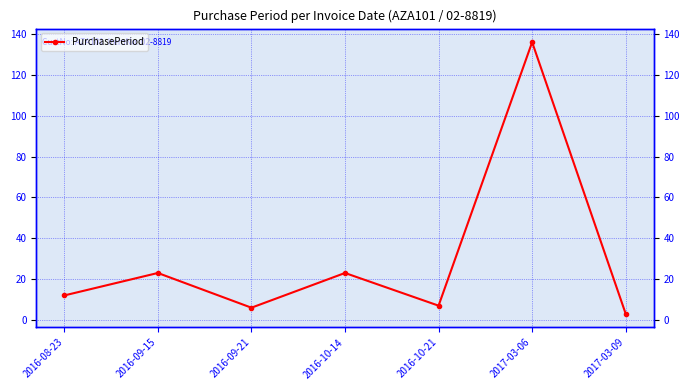

What is the minimum value shown in the chart?

3